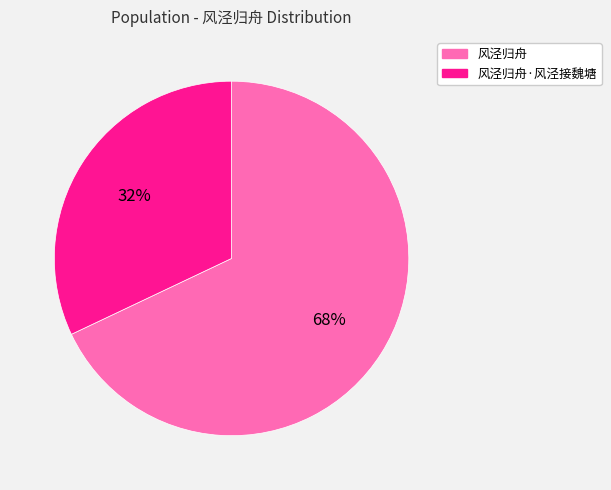

The 风泾归舟·风泾接魏塘 slice represents 23% of the pie. True or false?

False